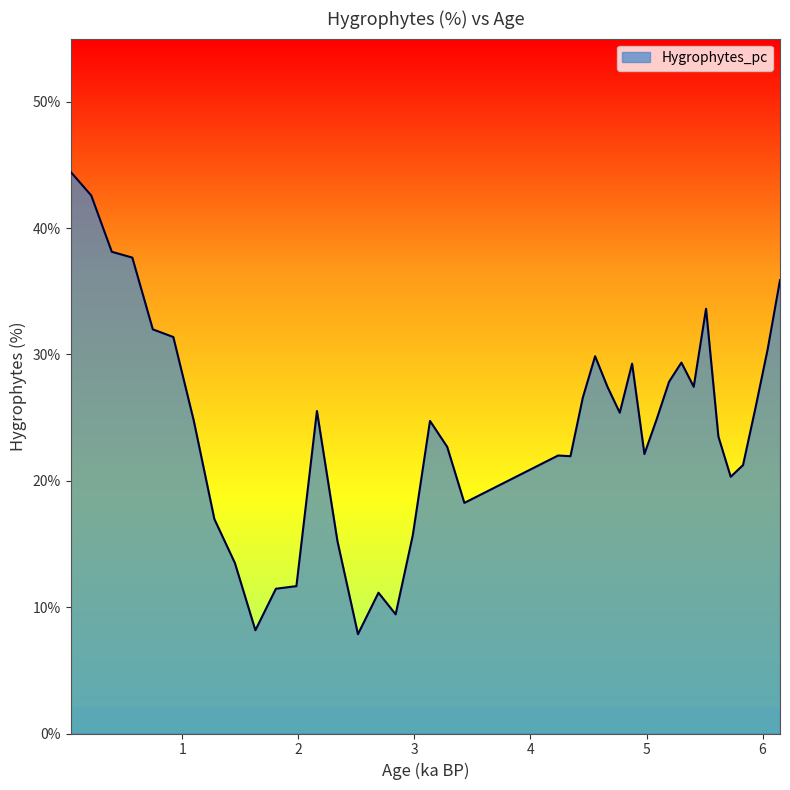

What is the smallest value displayed?

7.9